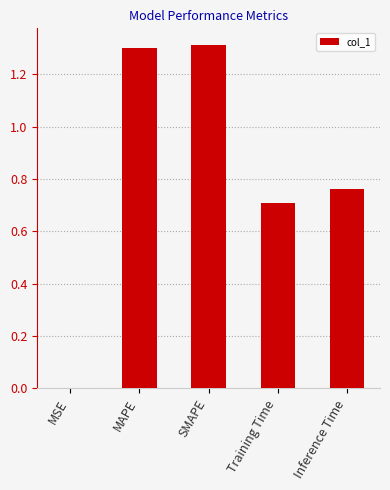

What is the sum of all values?

4.1